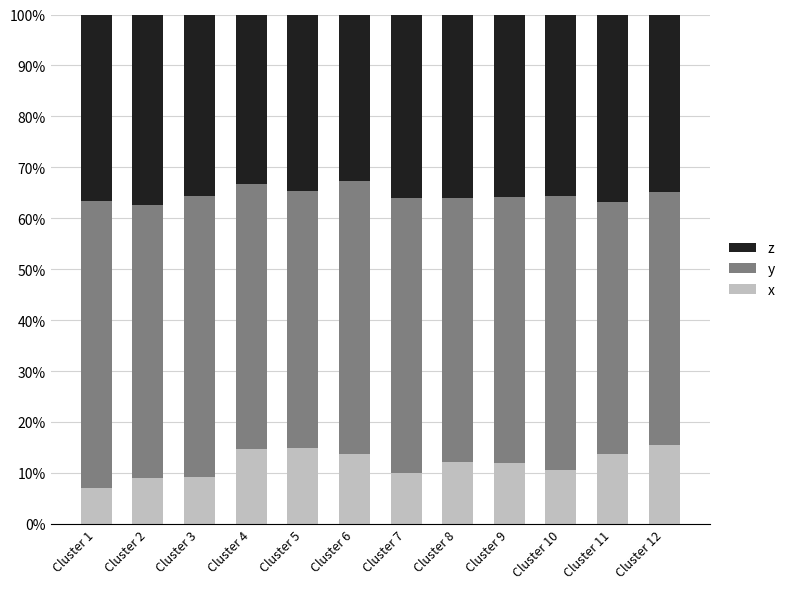

Are the bars grouped side by side (vs. stacked)?

No